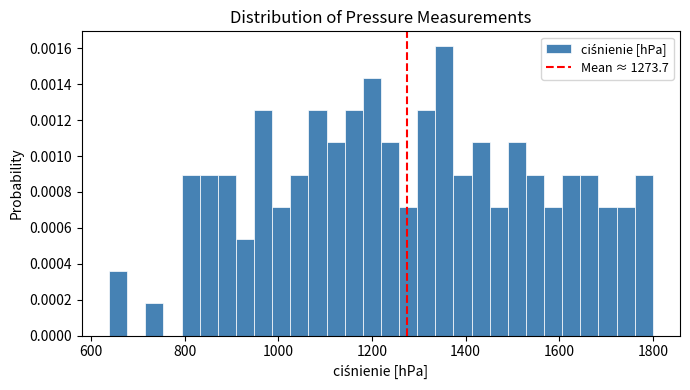

Read against the x-axis, roughly where is the centre of the tallest bar?

1360